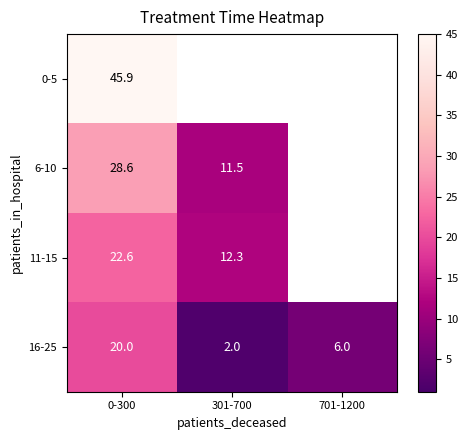

At how many categories does at least one series exceed 42?

1